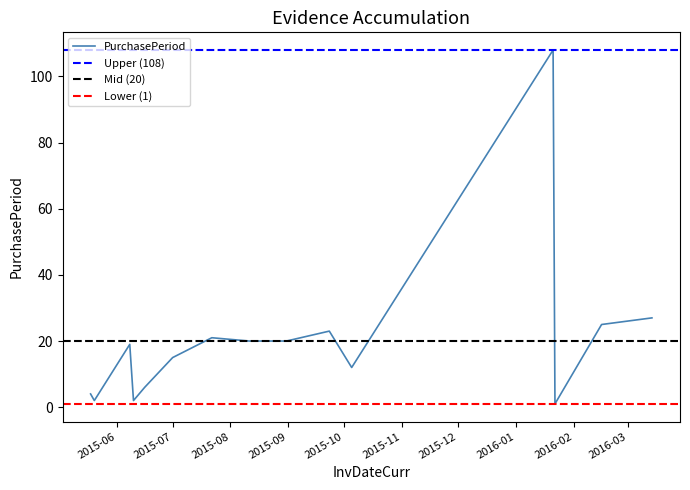

Which label corresponds to the largest value in the chart?

2016-01-21